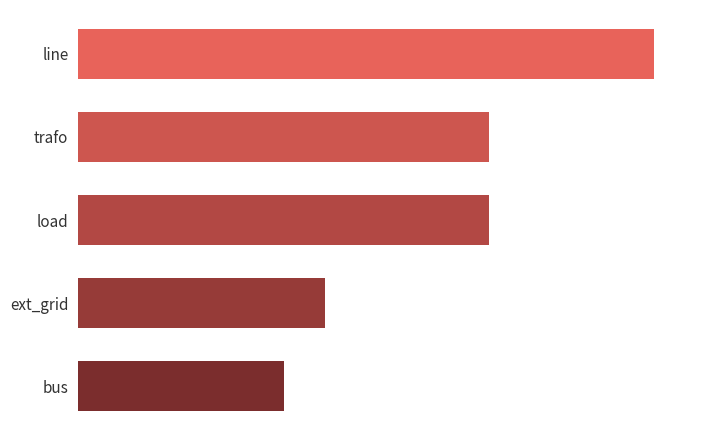

Does the chart contain any negative values?

No